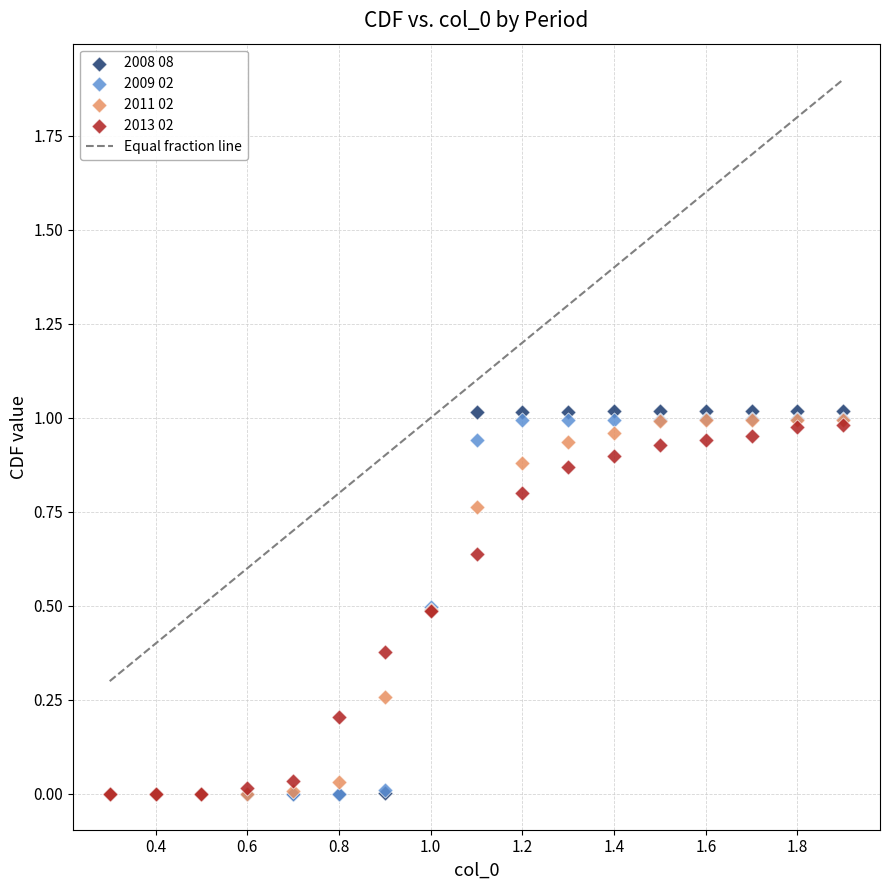

Which series has the largest Y range (max minus min)?

2008 08